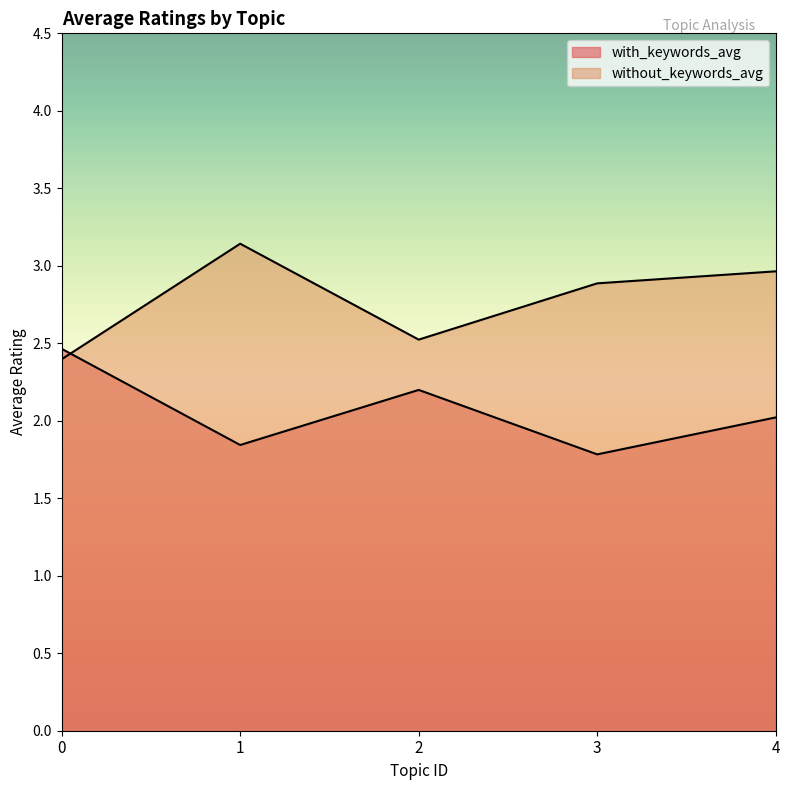

True or false: without_keywords_avg has more than 0 points higher than both neighbors.

True